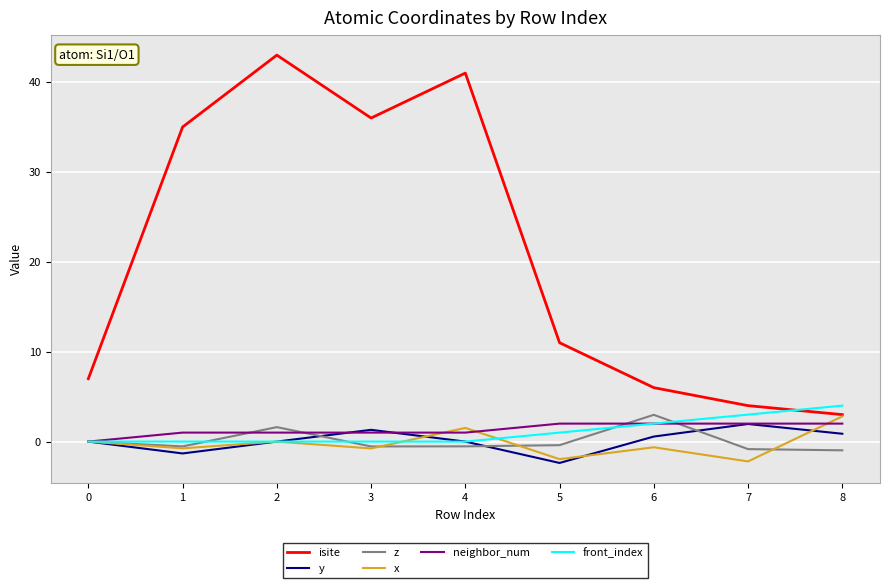

Which category has the highest value across all series?

2